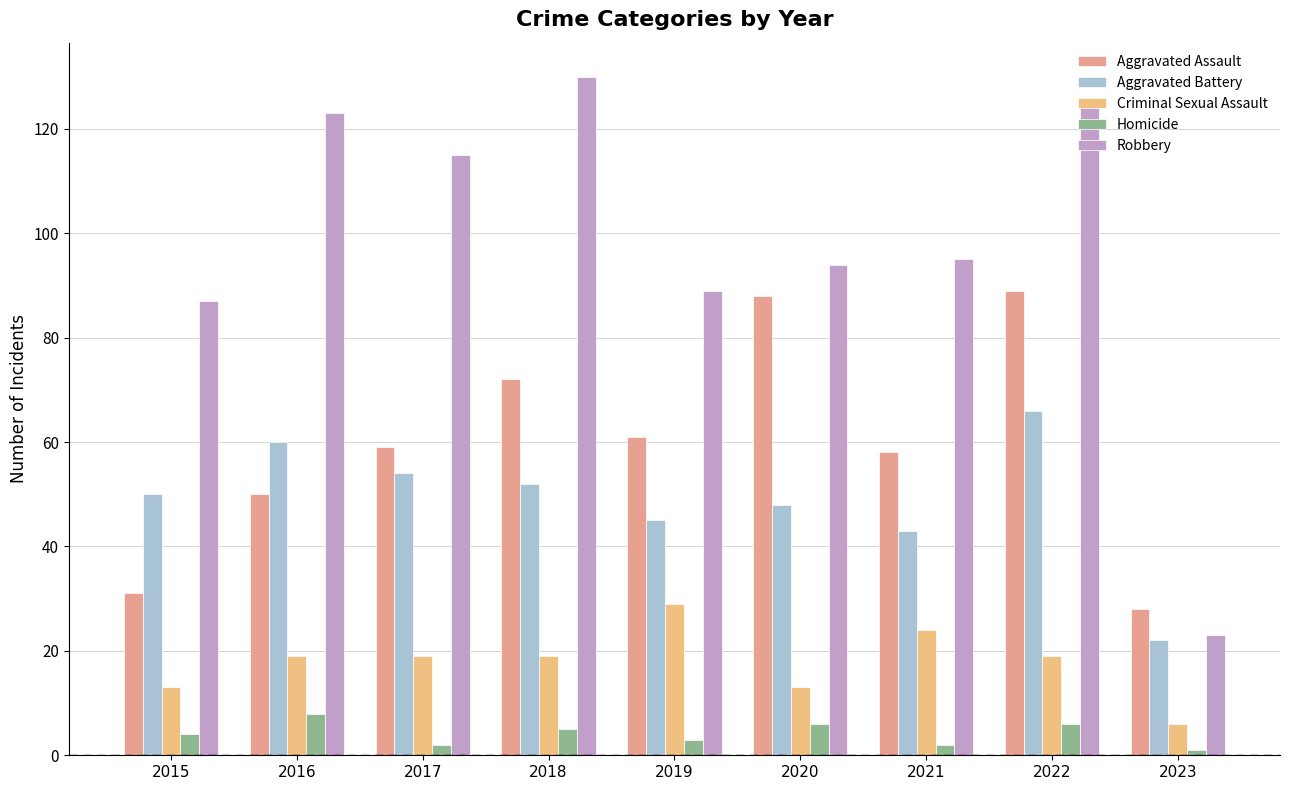

Reading left to right, transcribe all the data shown in this chart.

Aggravated Assault: 2015=31	2016=50	2017=59	2018=72	2019=61	2020=88	2021=58	2022=89	2023=28
Aggravated Battery: 2015=50	2016=60	2017=54	2018=52	2019=45	2020=48	2021=43	2022=66	2023=22
Criminal Sexual Assault: 2015=13	2016=19	2017=19	2018=19	2019=29	2020=13	2021=24	2022=19	2023=6
Homicide: 2015=4	2016=8	2017=2	2018=5	2019=3	2020=6	2021=2	2022=6	2023=1
Robbery: 2015=87	2016=123	2017=115	2018=130	2019=89	2020=94	2021=95	2022=125	2023=23